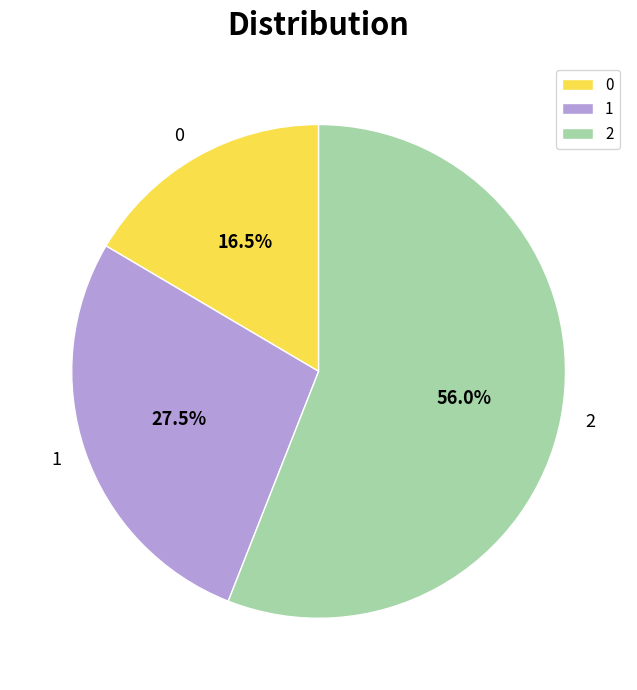

Is the sum of 1 and 0 greater than half?

No